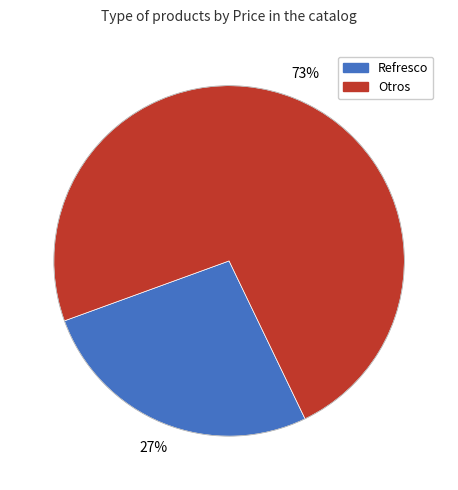

To the nearest percent, what is the average slice percentage?

50%